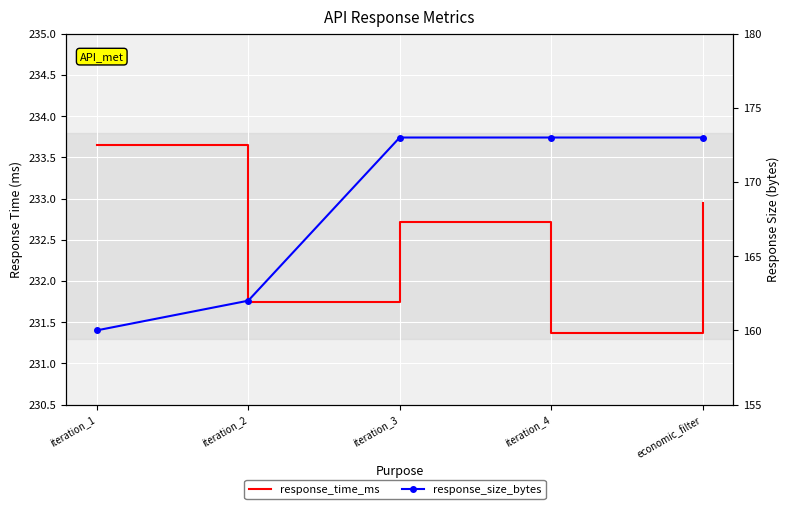

Rank the series by their maximum value, from highest to lowest.

response_time_ms, response_size_bytes